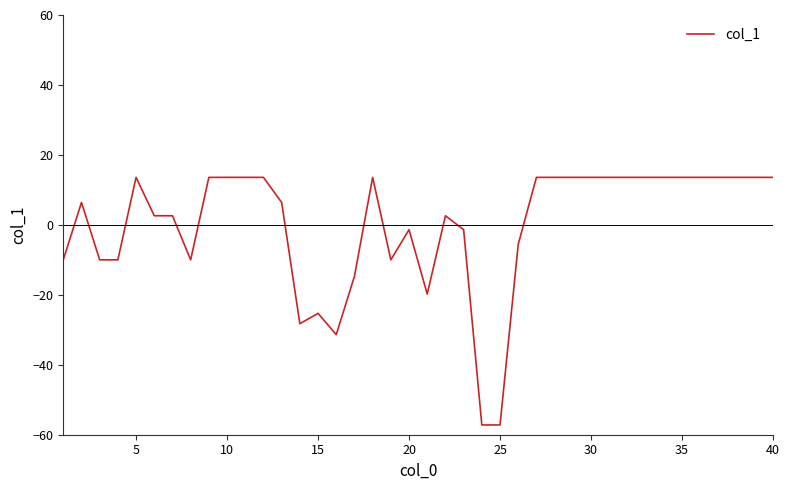

What is the greatest value displayed?

13.6